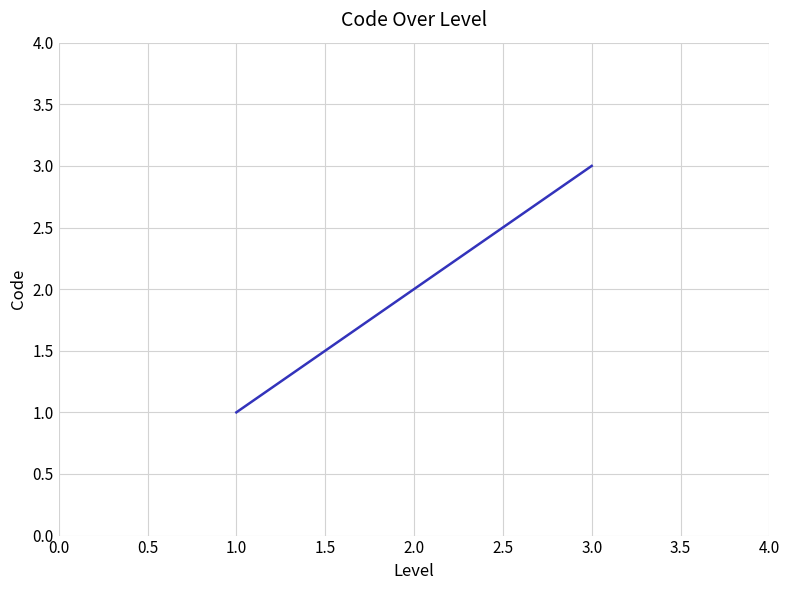

What is the difference between the maximum and minimum values?

2